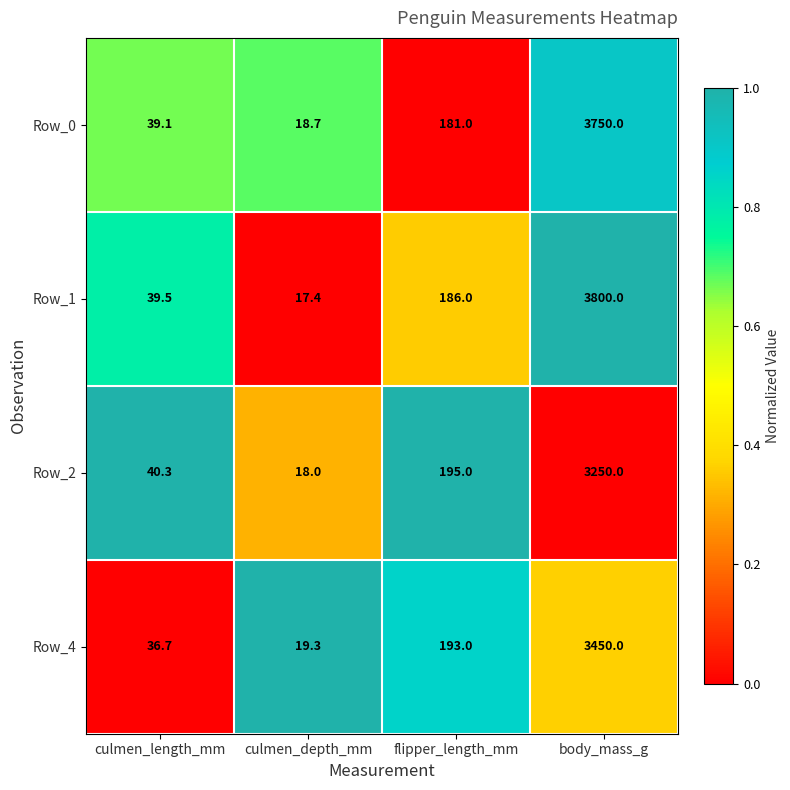

Read the Row_4 value at culmen_depth_mm.

19.3